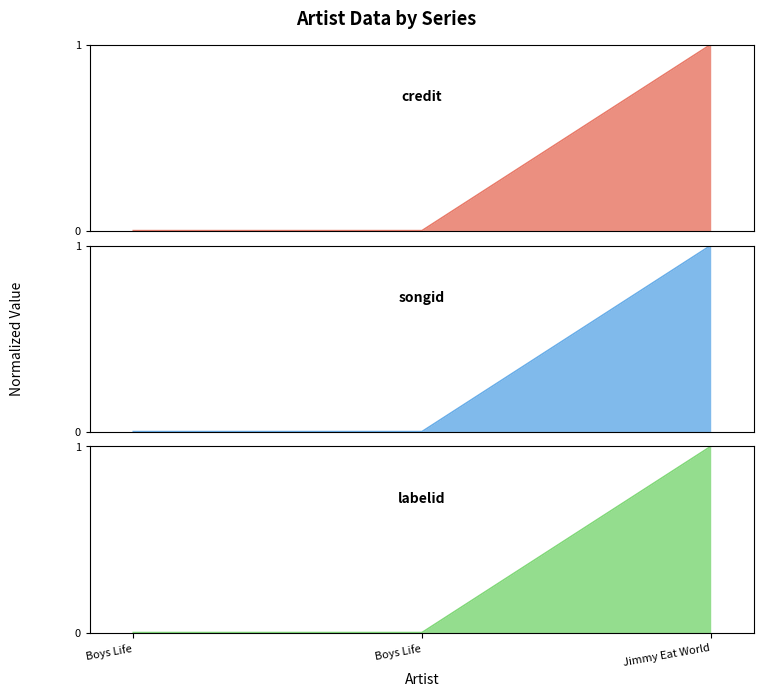

At how many categories does at least one series exceed 0?

1